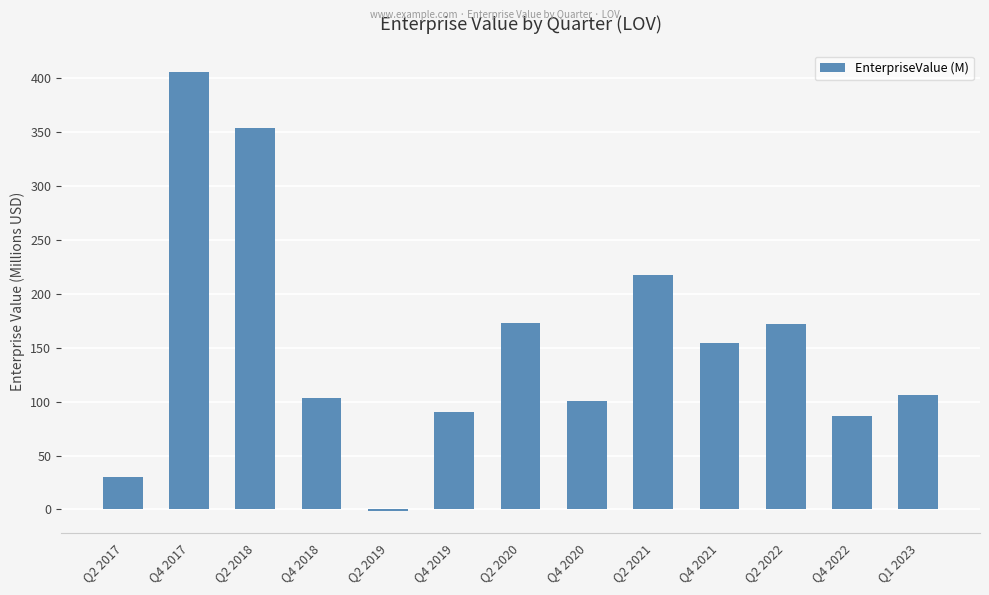

Where is the data nearest to the value 201?

Q2 2021